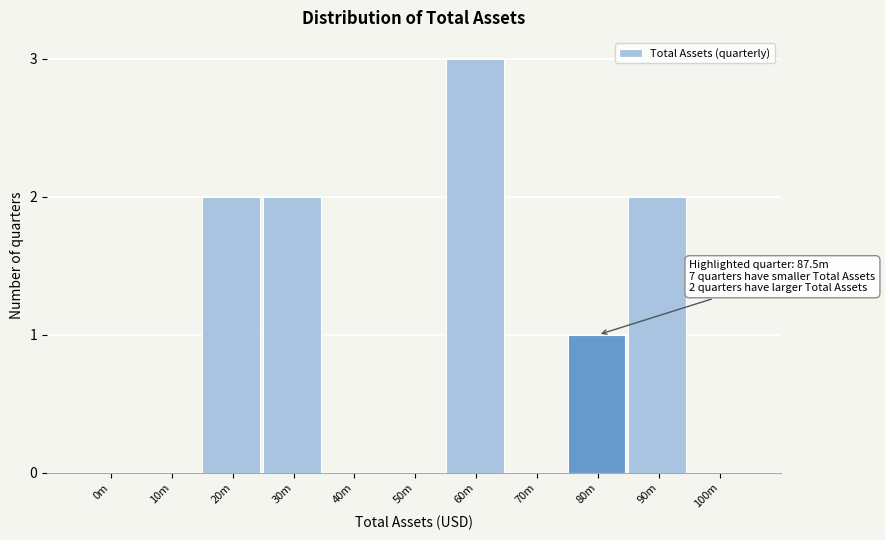

Reading left to right, extract all data points from this chart.

0m=0	10m=0	20m=2	30m=2	40m=0	50m=0	60m=3	70m=0	80m=1	90m=2	100m=0